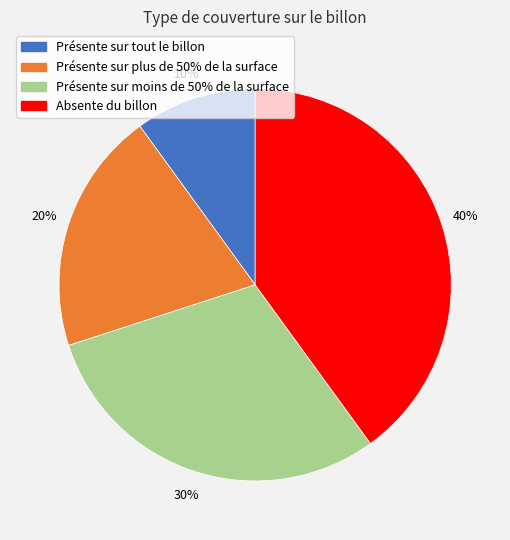

Combined, do Présente sur tout le billon and Présente sur moins de 50% de la surface account for over 50%?

No